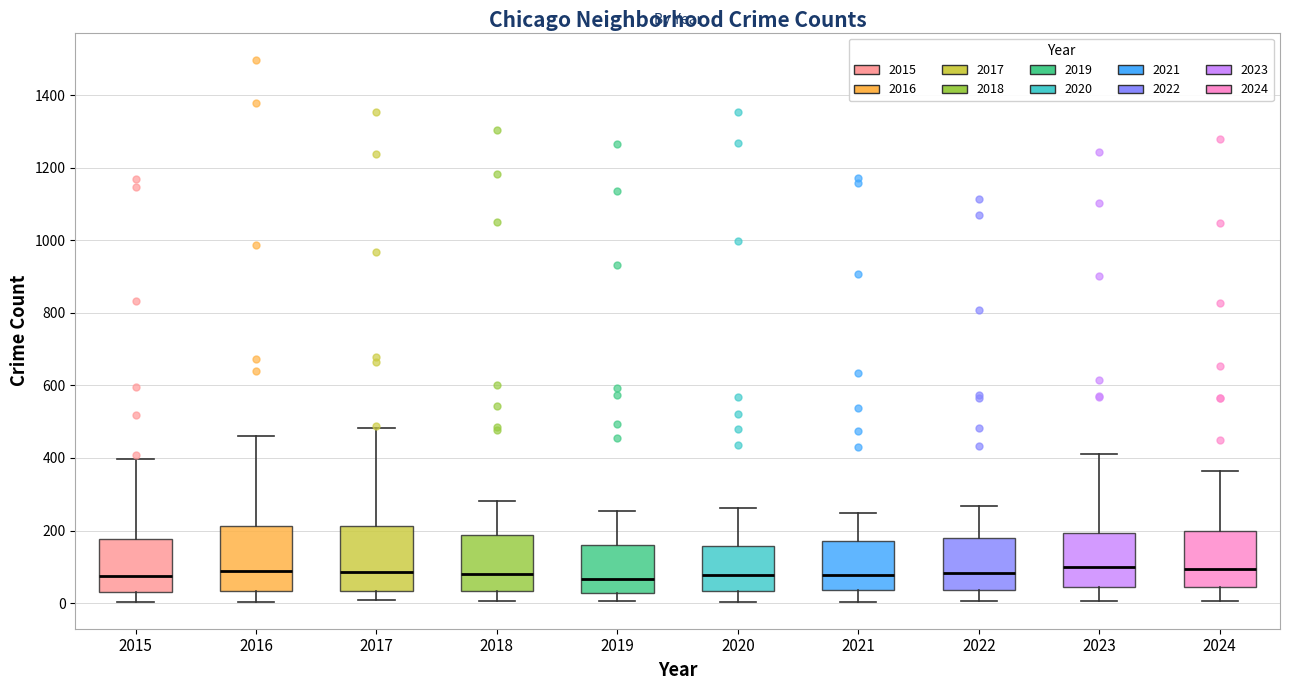

Reading left to right, read every box against the y-axis: the position of its median line, the range the box covers, and the ends of its whiskers. The values are not printed on the chart, so give them approximately, as read against the axis.

2015: median 80, box 40 to 180, whiskers 0 to 400
2016: median 80, box 40 to 220, whiskers 0 to 460
2017: median 80, box 40 to 220, whiskers 0 to 480
2018: median 80, box 40 to 180, whiskers 0 to 280
2019: median 60, box 20 to 160, whiskers 0 to 260
2020: median 80, box 40 to 160, whiskers 0 to 260
2021: median 80, box 40 to 160, whiskers 0 to 240
2022: median 80, box 40 to 180, whiskers 0 to 260
2023: median 100, box 40 to 200, whiskers 0 to 420
2024: median 100, box 40 to 200, whiskers 0 to 360